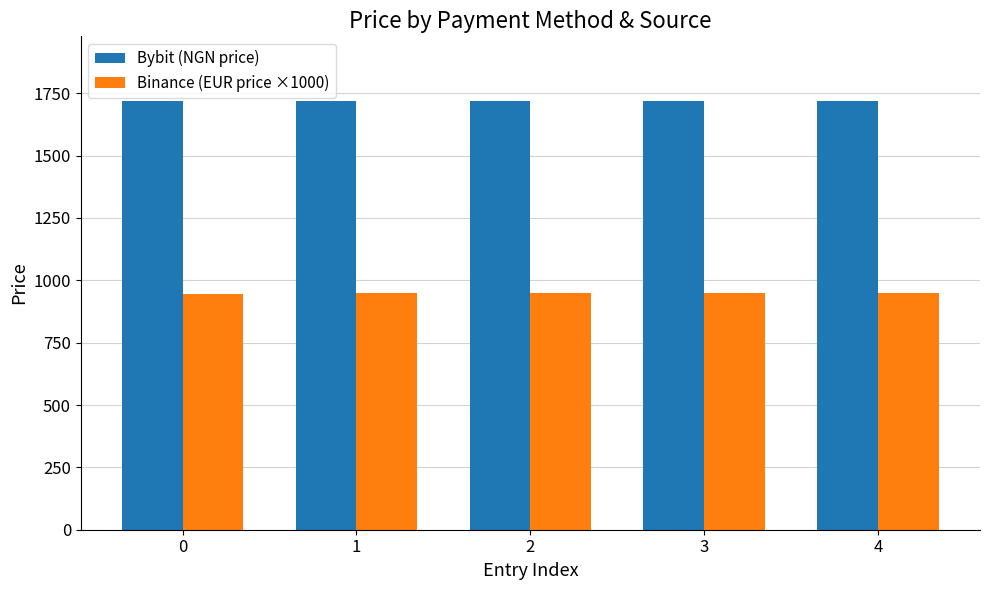

How many data points in Binance (EUR price ×1000) are less than 948?

1